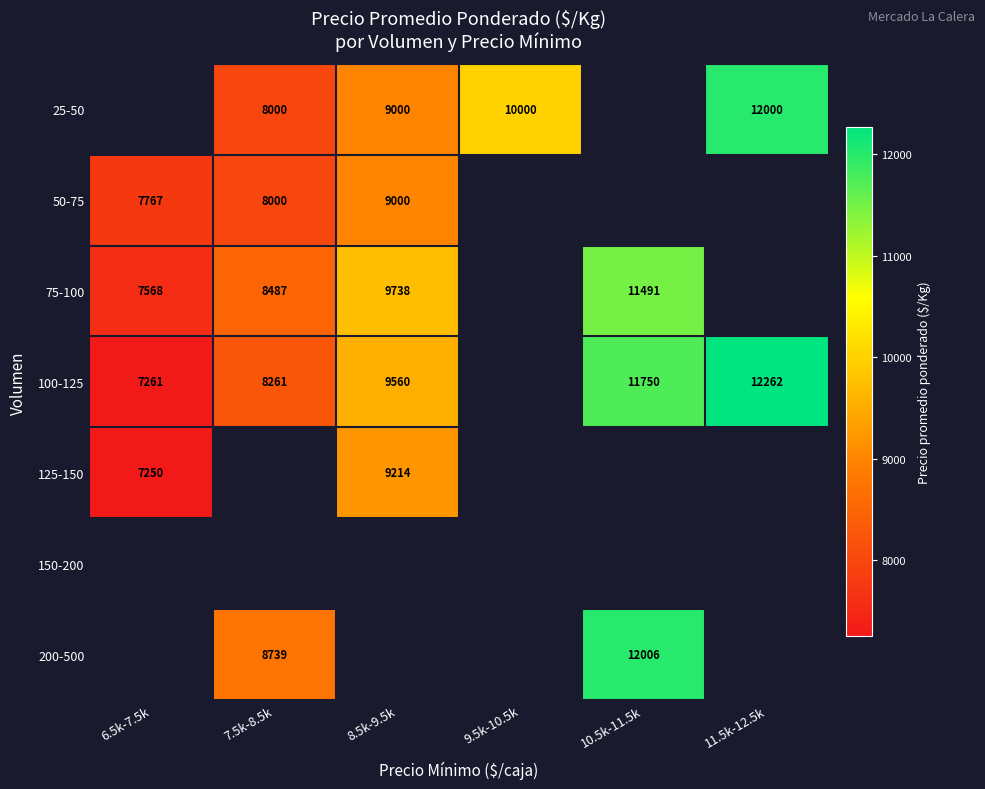

The 125-150 series shows 12460 at 6.5k-7.5k. True or false?

False